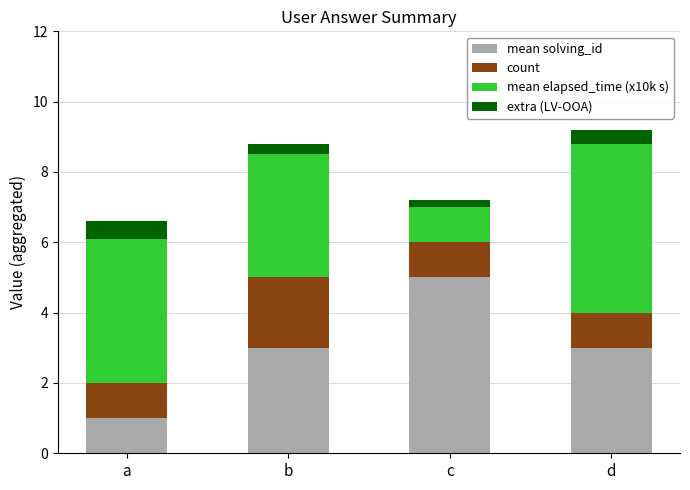

Which category has the highest value in the mean solving_id series?

c